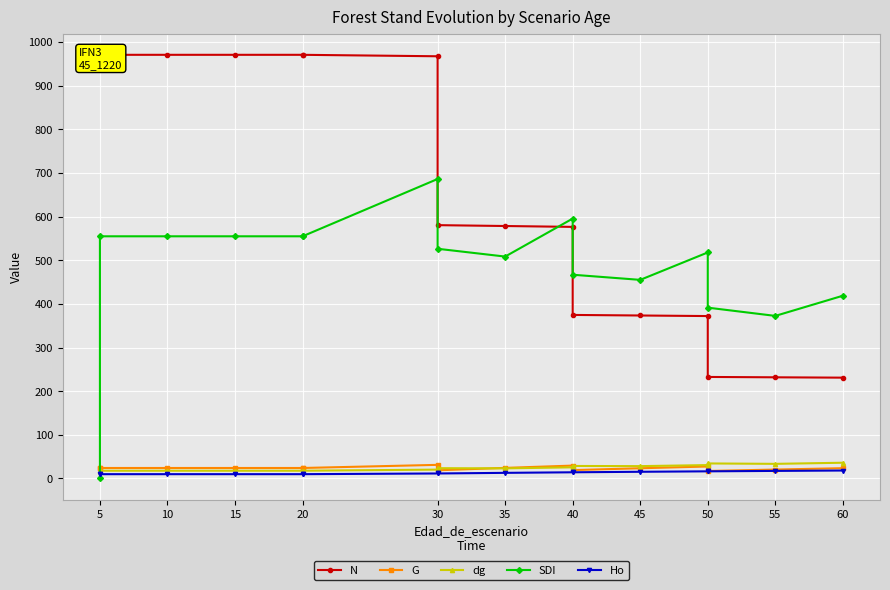

What is the difference between the maximum and second lowest values in the G series?

12.5